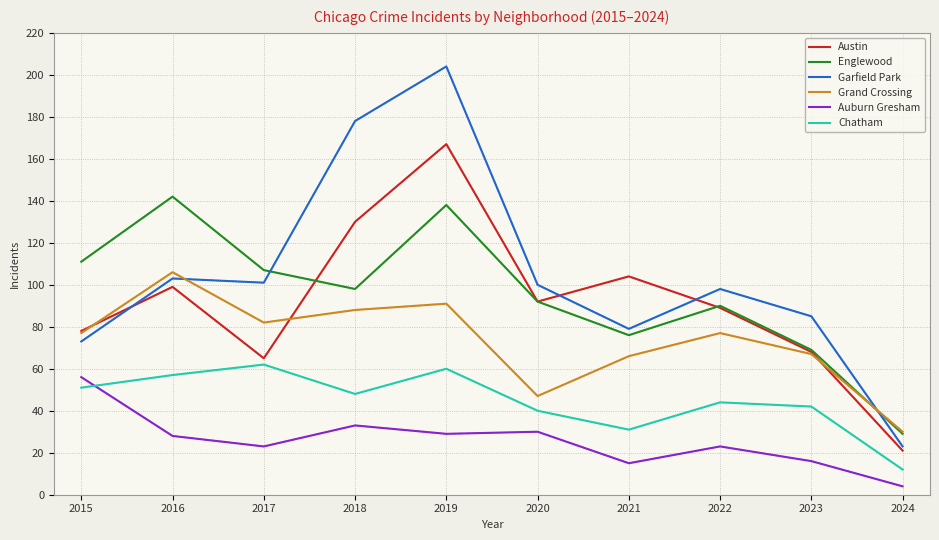

At 2021, list the series in order from smallest to largest.

Auburn Gresham, Chatham, Grand Crossing, Englewood, Garfield Park, Austin